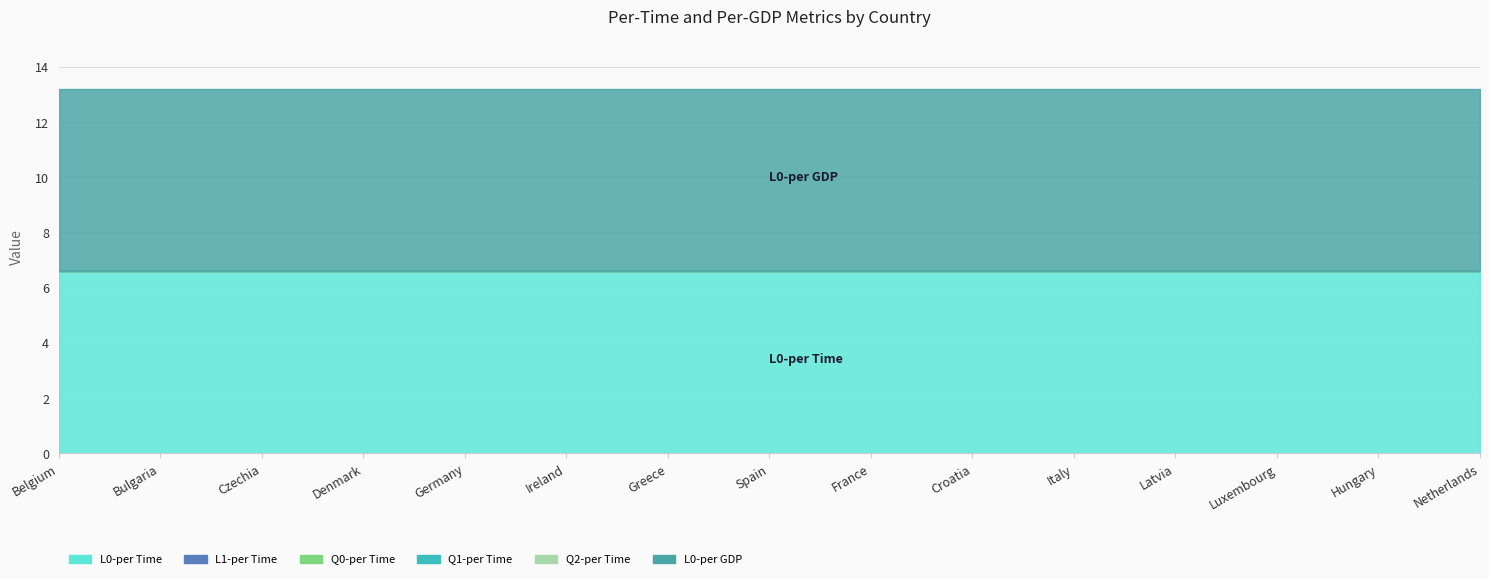

True or false: L0-per GDP and L0-per Time cross at least once.

False